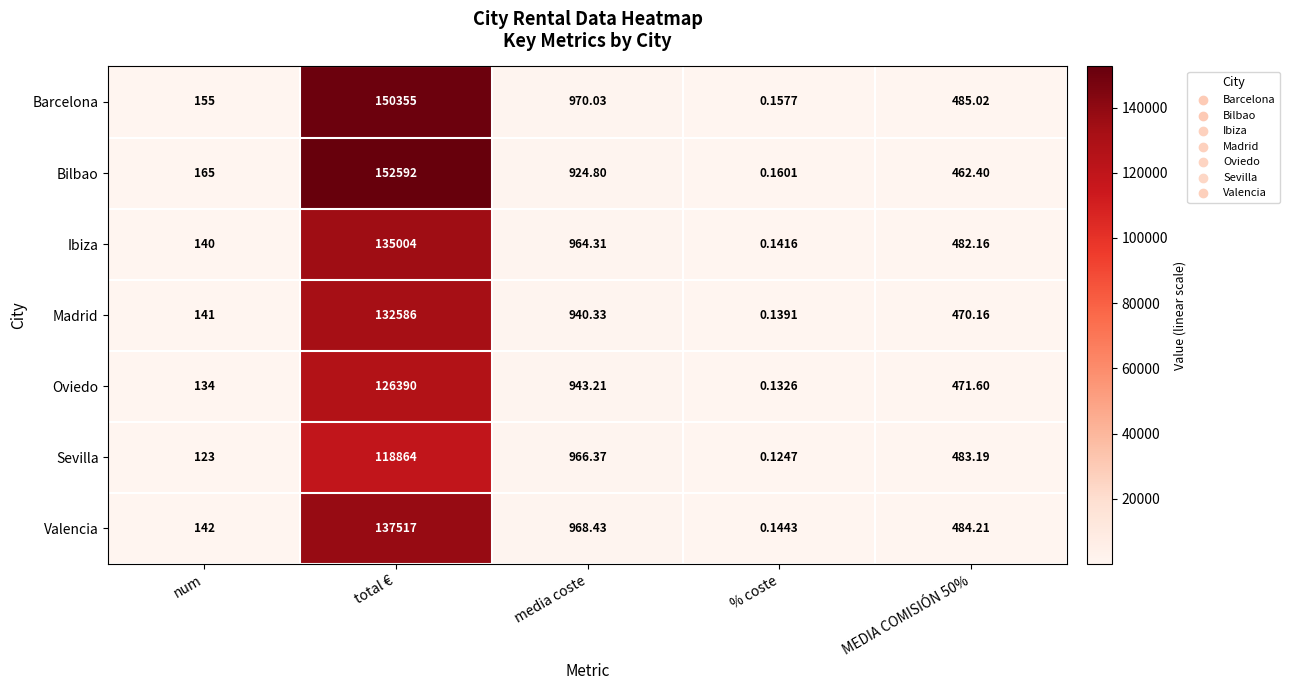

Which series has the largest range (max minus min)?

Bilbao